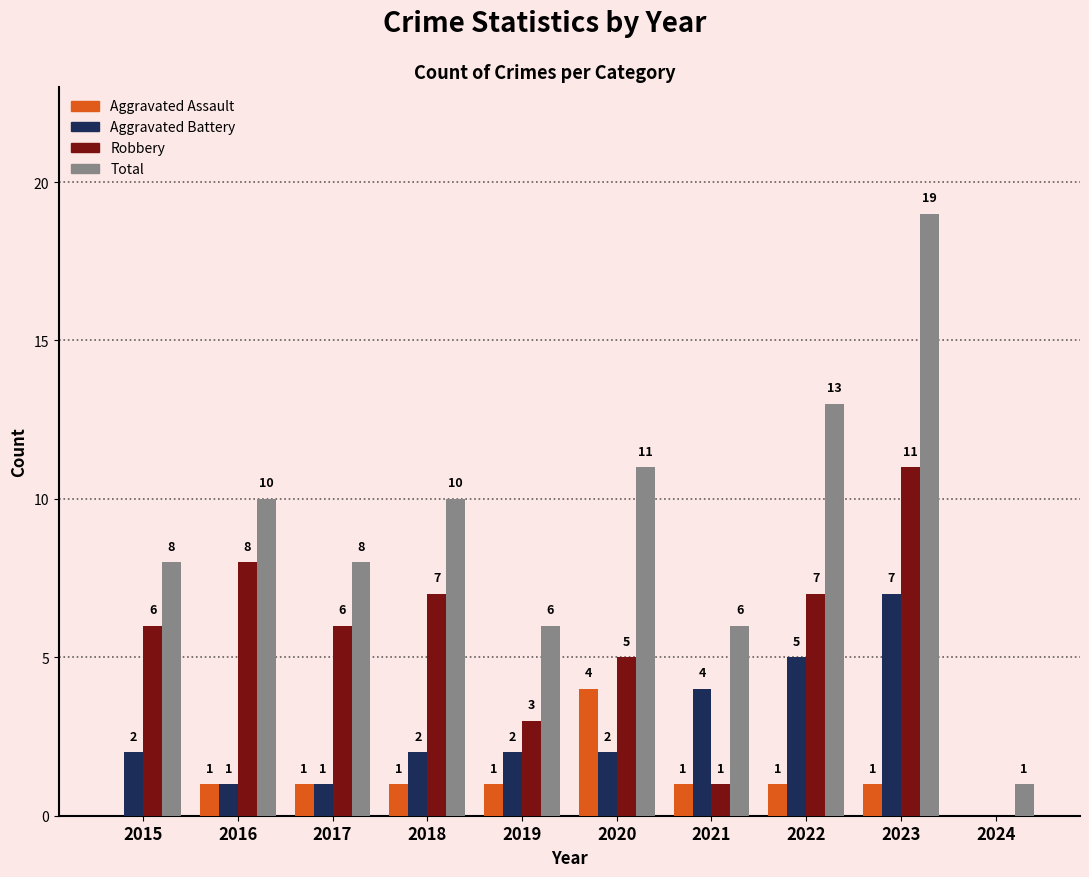

What is the approximate value of Robbery at 2015?

6